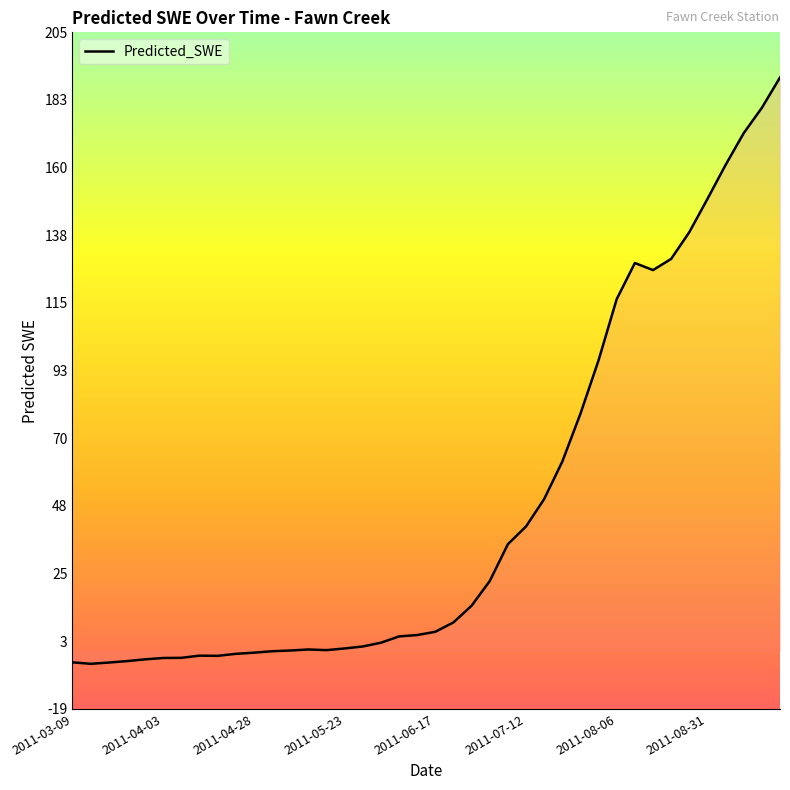

What is the difference between the maximum and minimum values?

194.8